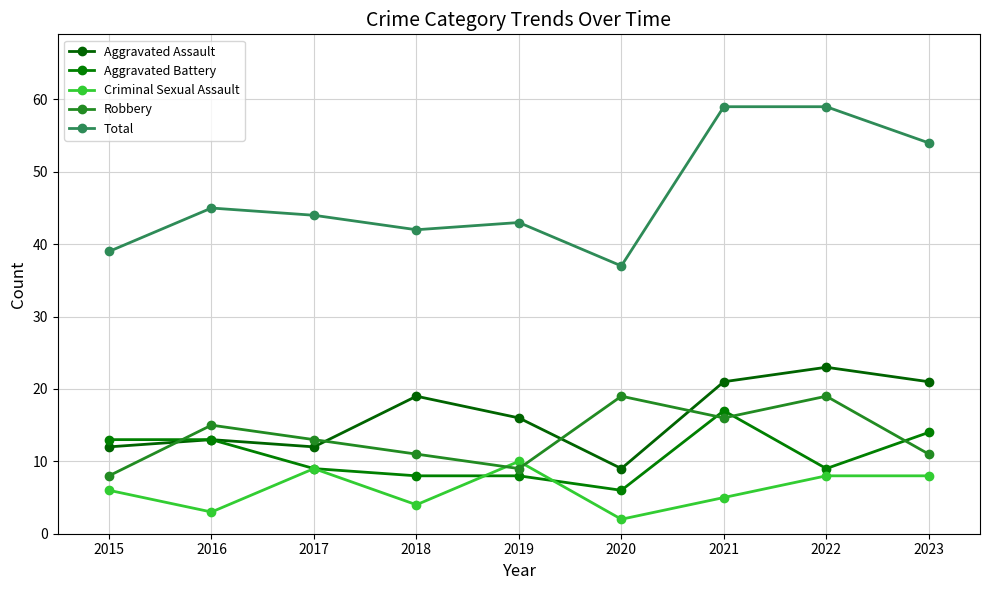

What is the approximate value of Robbery at 2022, to the nearest 10?

20